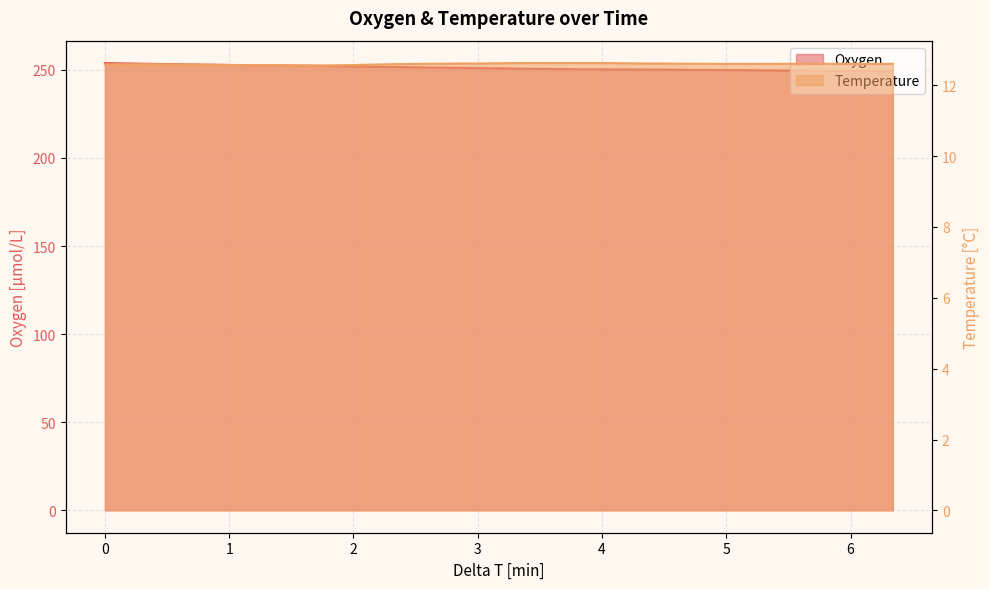

The value of Temperature at 5.67360731833333 is 18.5. True or false?

False